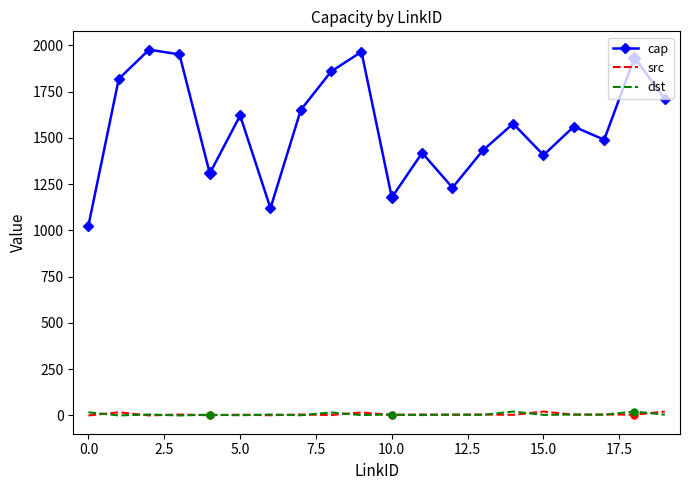

Which series has the widest spread of values?

cap